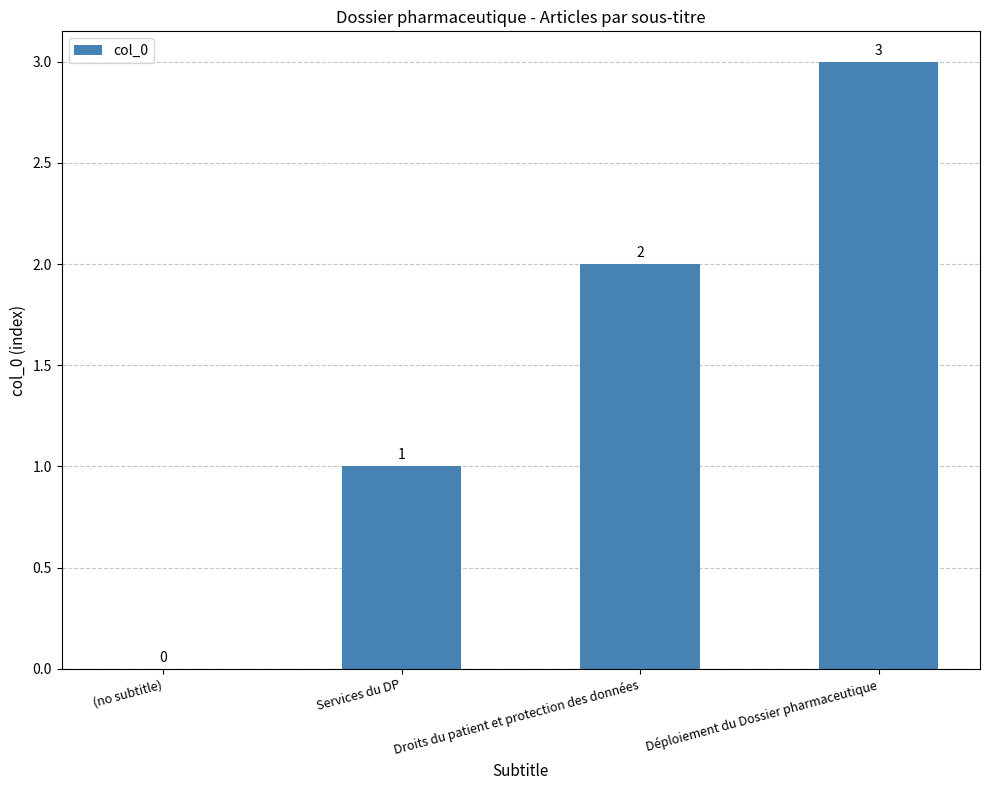

What is the greatest value displayed?

3